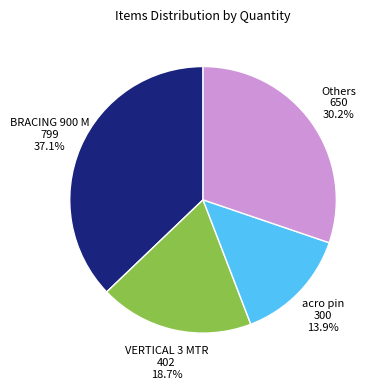

Count the number of slices in the pie.

4